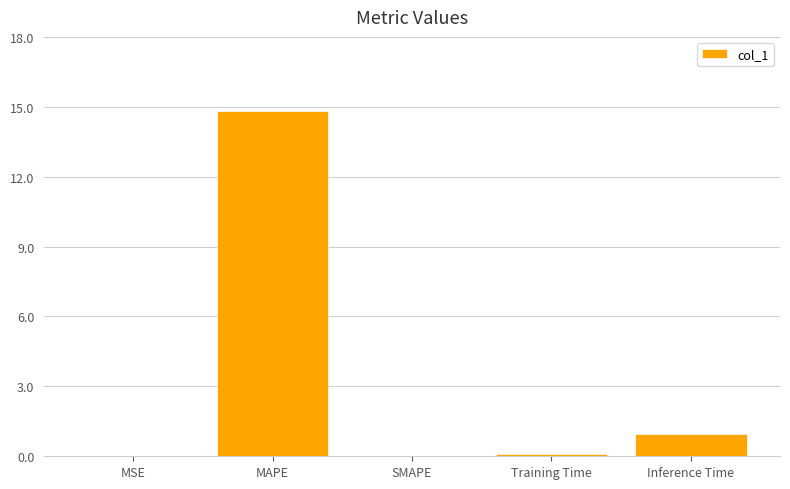

How many data points does each series have?

5